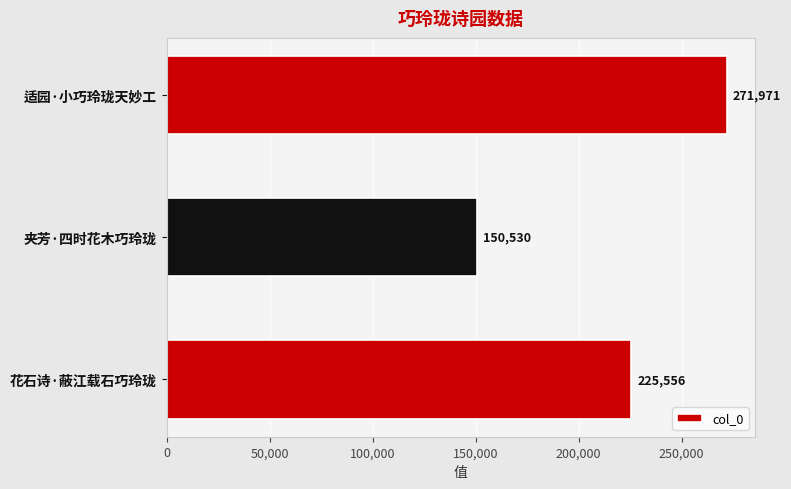

How many distinct data groups are displayed?

1